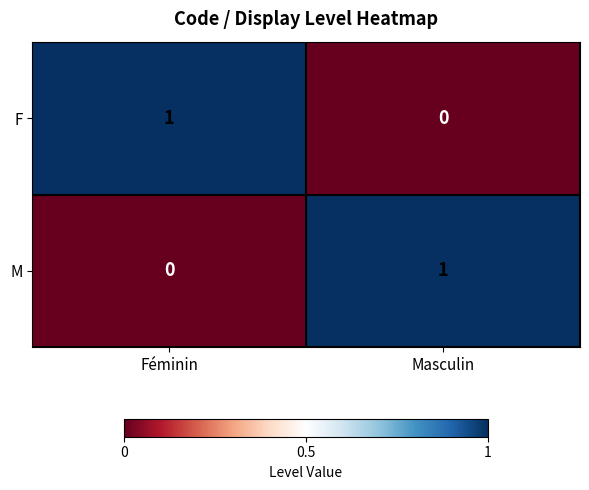

Rank the series at Féminin from lowest to highest value.

M, F